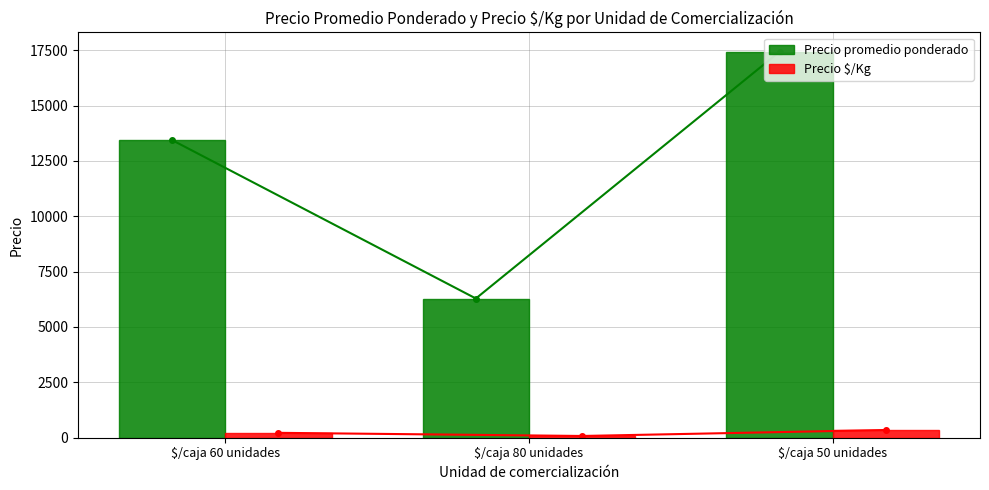

True or false: Precio promedio ponderado has a value of 29186 at $/caja 50 unidades.

False